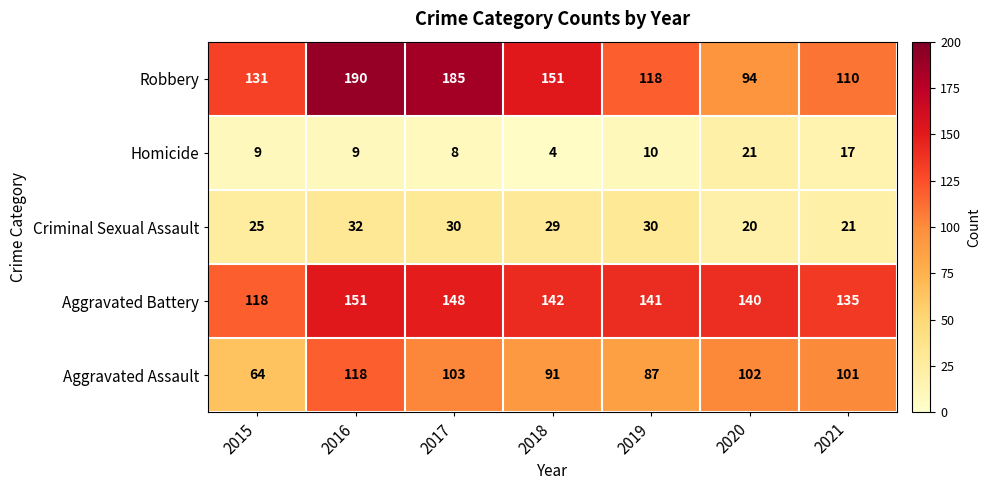

Which series changed the most between 2018 and 2019?

Robbery